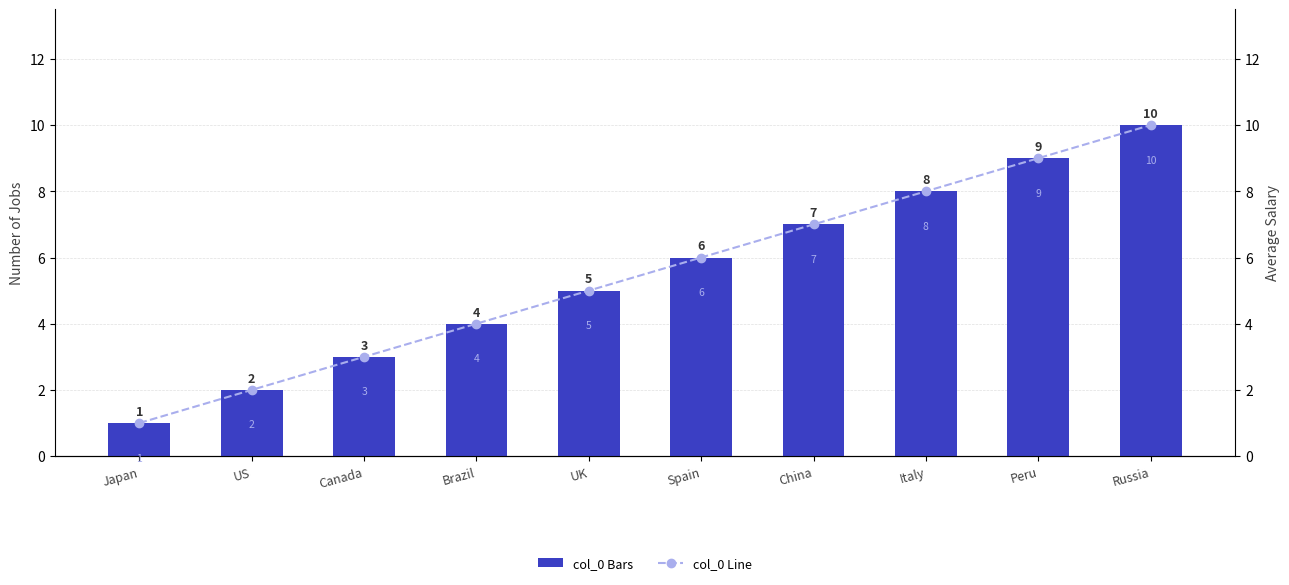

Does the chart contain stacked bars?

No